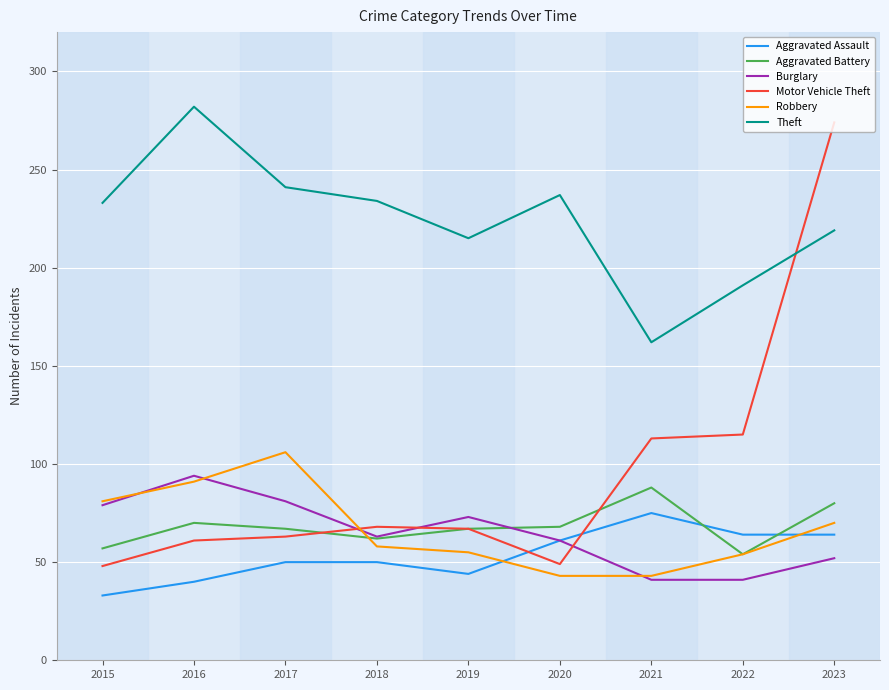

True or false: Robbery has a value of 58 at 2018.

True